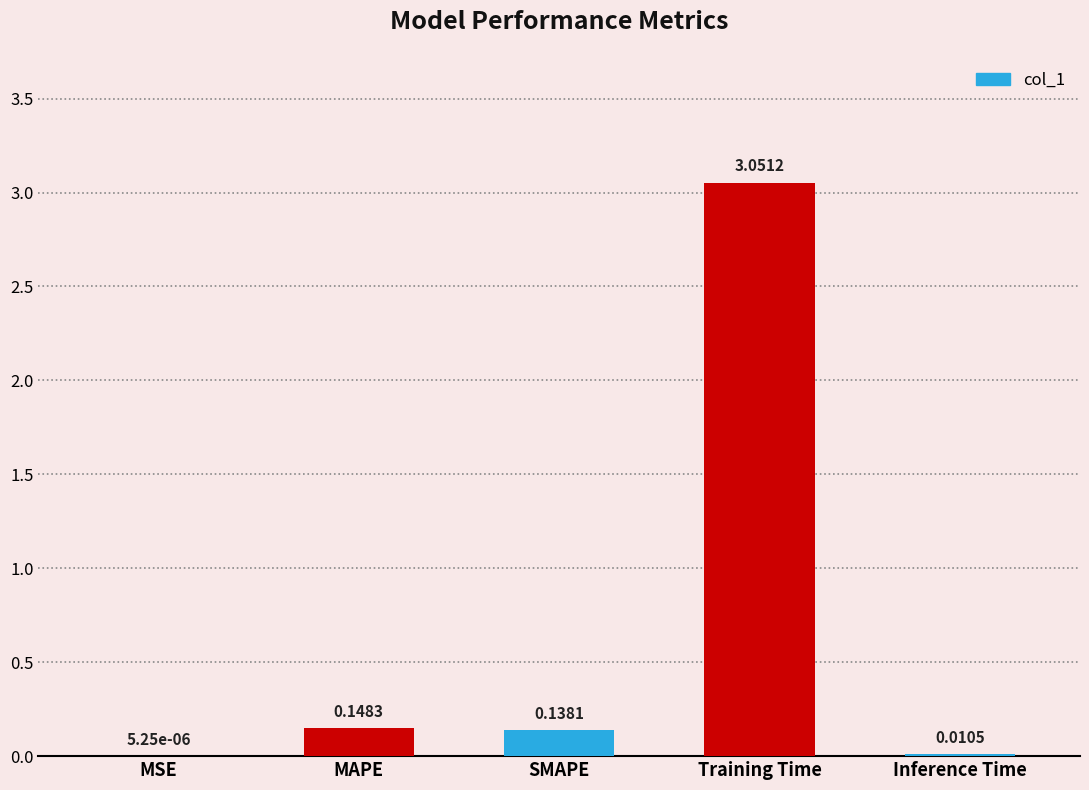

What is the sum of all values?

3.3